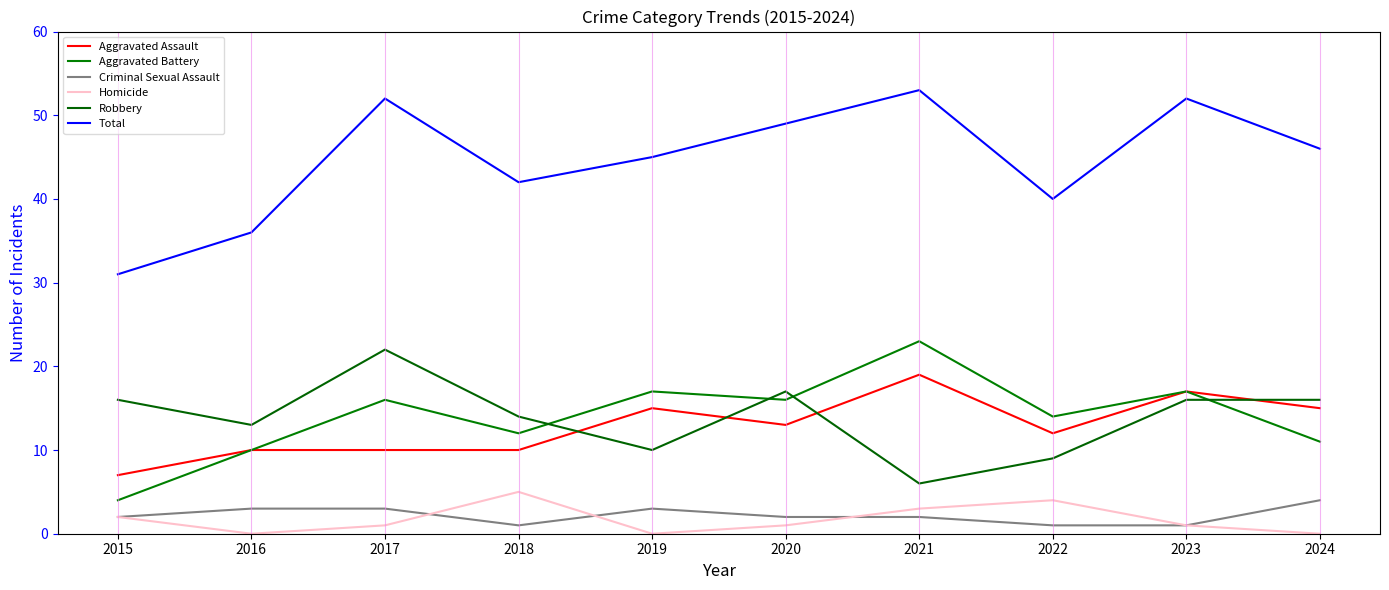

Reading left to right, what are all the values shown in this chart?

Aggravated Assault: 2015=7	2016=10	2017=10	2018=10	2019=15	2020=13	2021=19	2022=12	2023=17	2024=15
Aggravated Battery: 2015=4	2016=10	2017=16	2018=12	2019=17	2020=16	2021=23	2022=14	2023=17	2024=11
Criminal Sexual Assault: 2015=2	2016=3	2017=3	2018=1	2019=3	2020=2	2021=2	2022=1	2023=1	2024=4
Homicide: 2015=2	2016=0	2017=1	2018=5	2019=0	2020=1	2021=3	2022=4	2023=1	2024=0
Robbery: 2015=16	2016=13	2017=22	2018=14	2019=10	2020=17	2021=6	2022=9	2023=16	2024=16
Total: 2015=31	2016=36	2017=52	2018=42	2019=45	2020=49	2021=53	2022=40	2023=52	2024=46